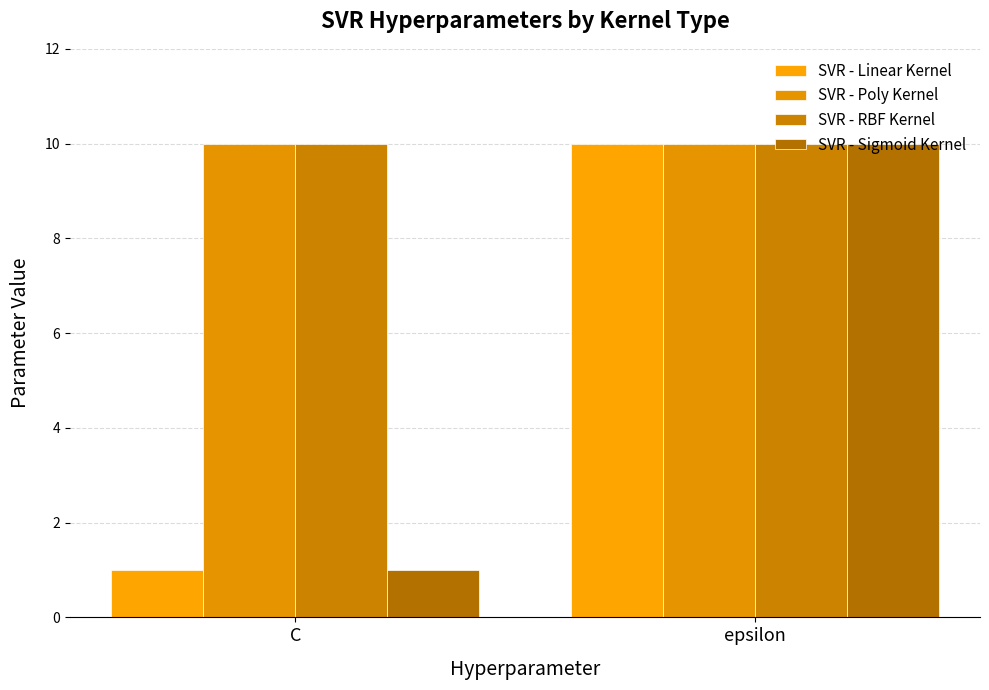

At how many categories does at least one series exceed 7?

2